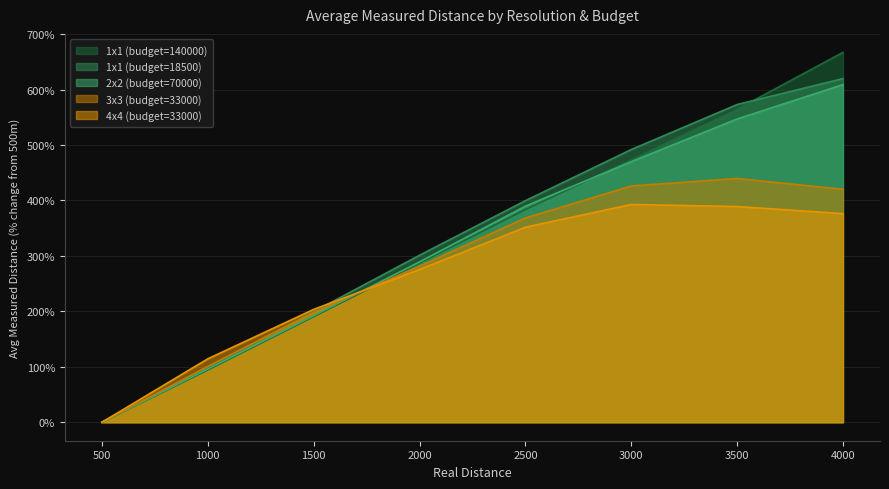

True or false: 1x1 (budget=140000) has more than 0 interior local peaks.

False